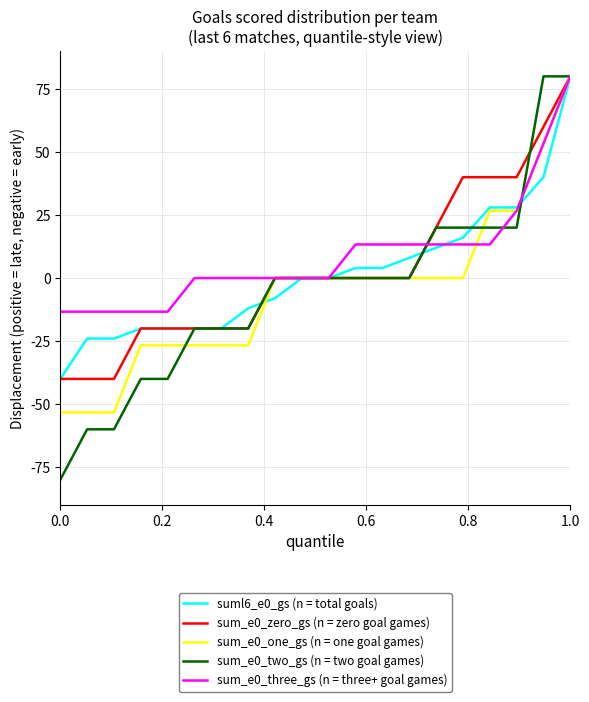

What is the smallest value displayed?

-80.0